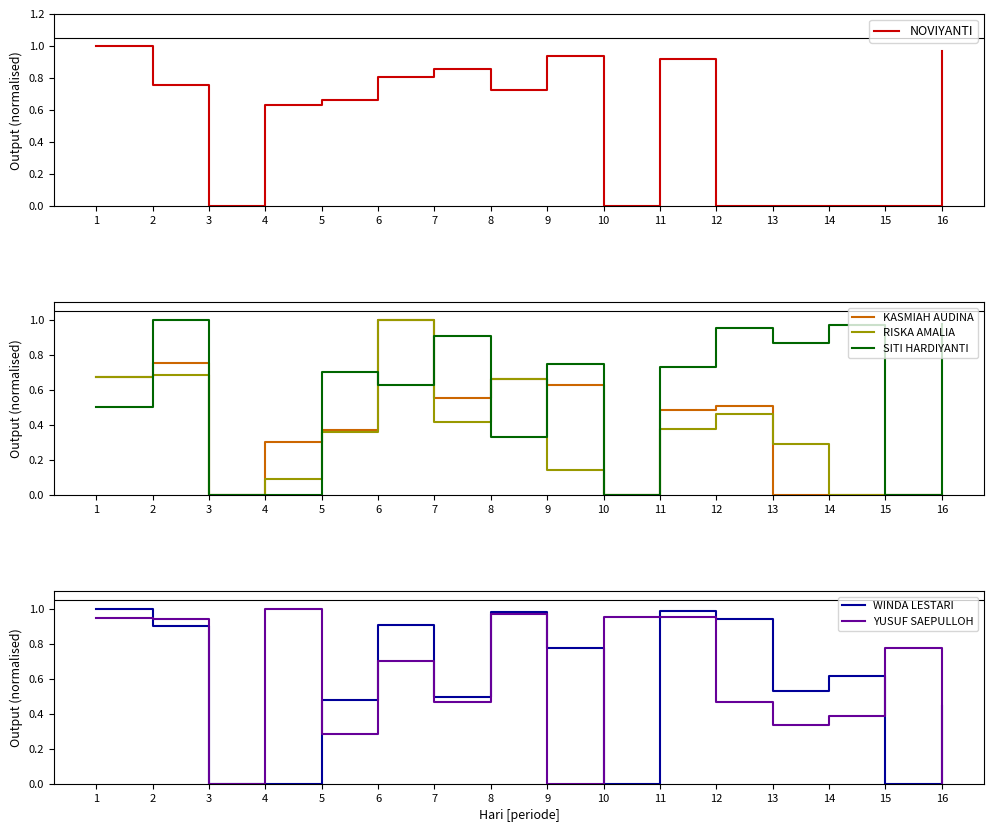

True or false: KASMIAH AUDINA and RISKA AMALIA intersect in this chart.

True